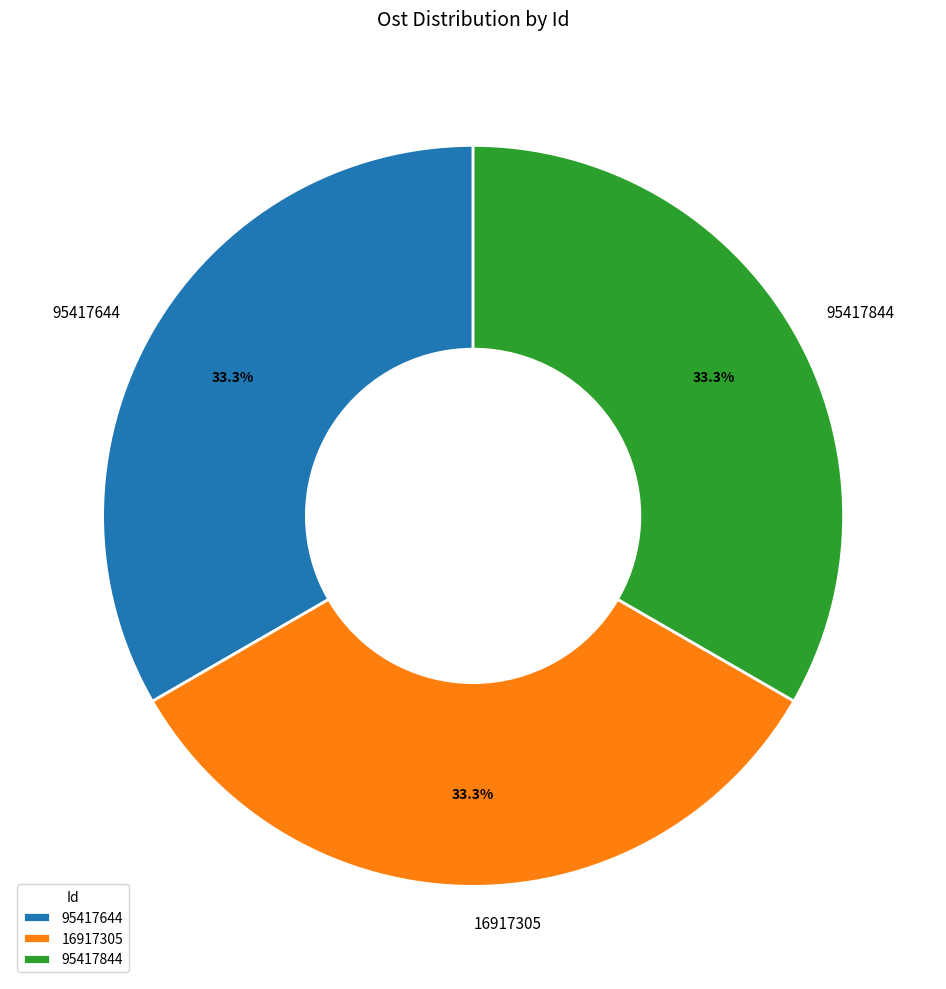

The 95417644 slice represents 33% of the pie. True or false?

True